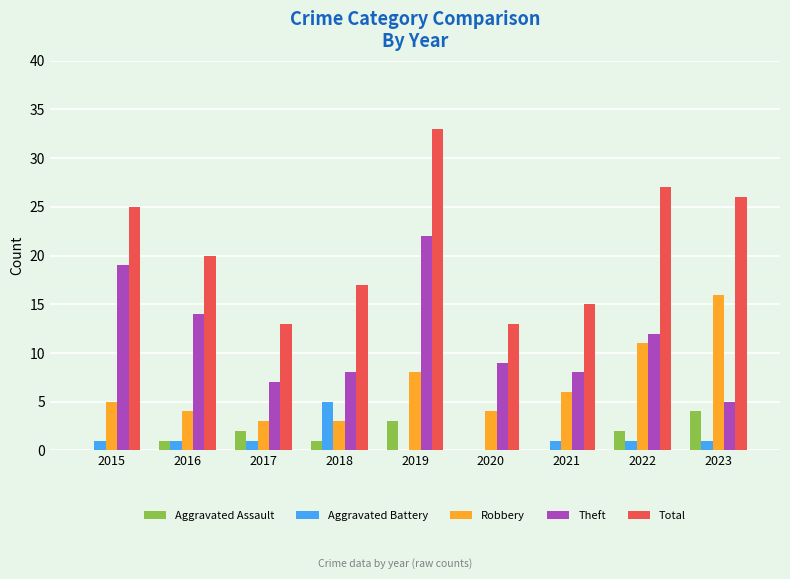

Read the Aggravated Assault value at 2018.

1